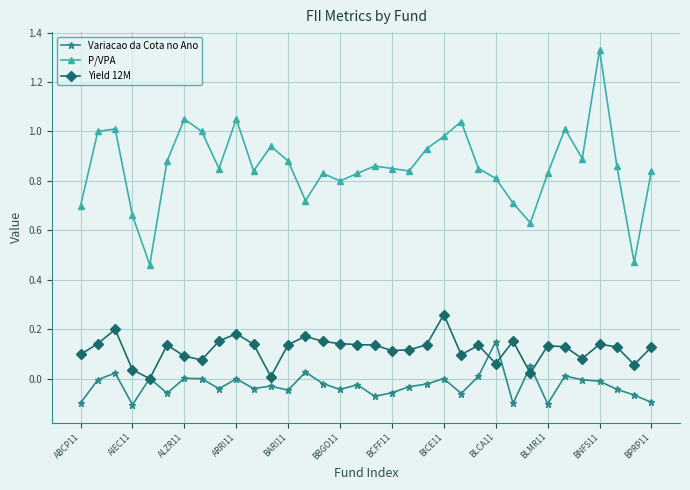

Which series has the largest range (max minus min)?

P/VPA